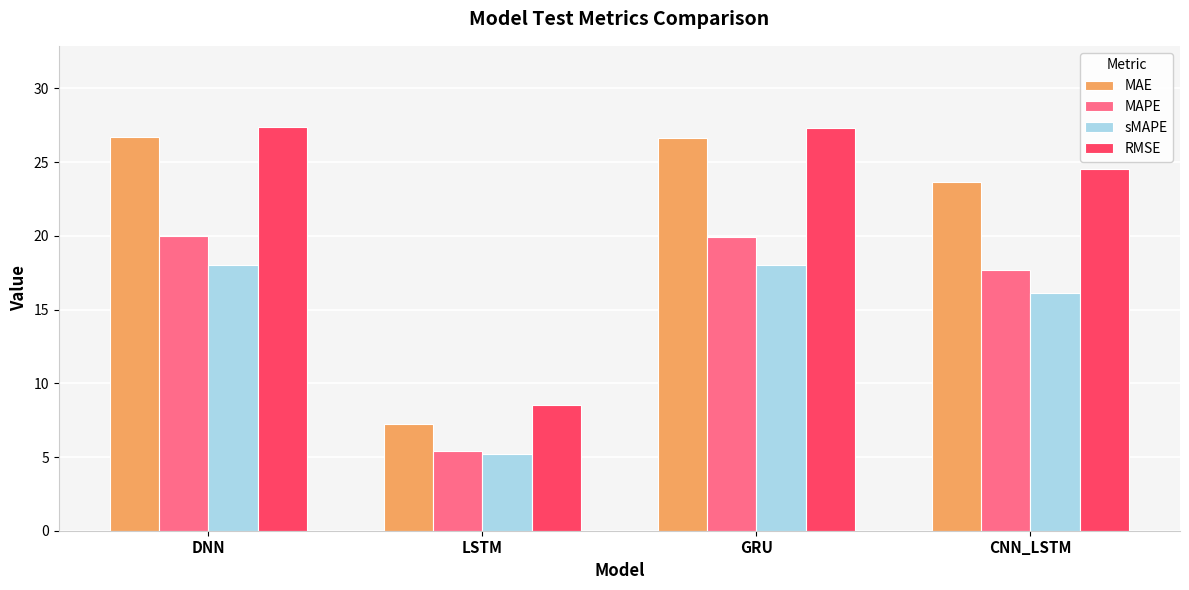

What are all the series names shown in the legend?

MAE, MAPE, sMAPE, RMSE